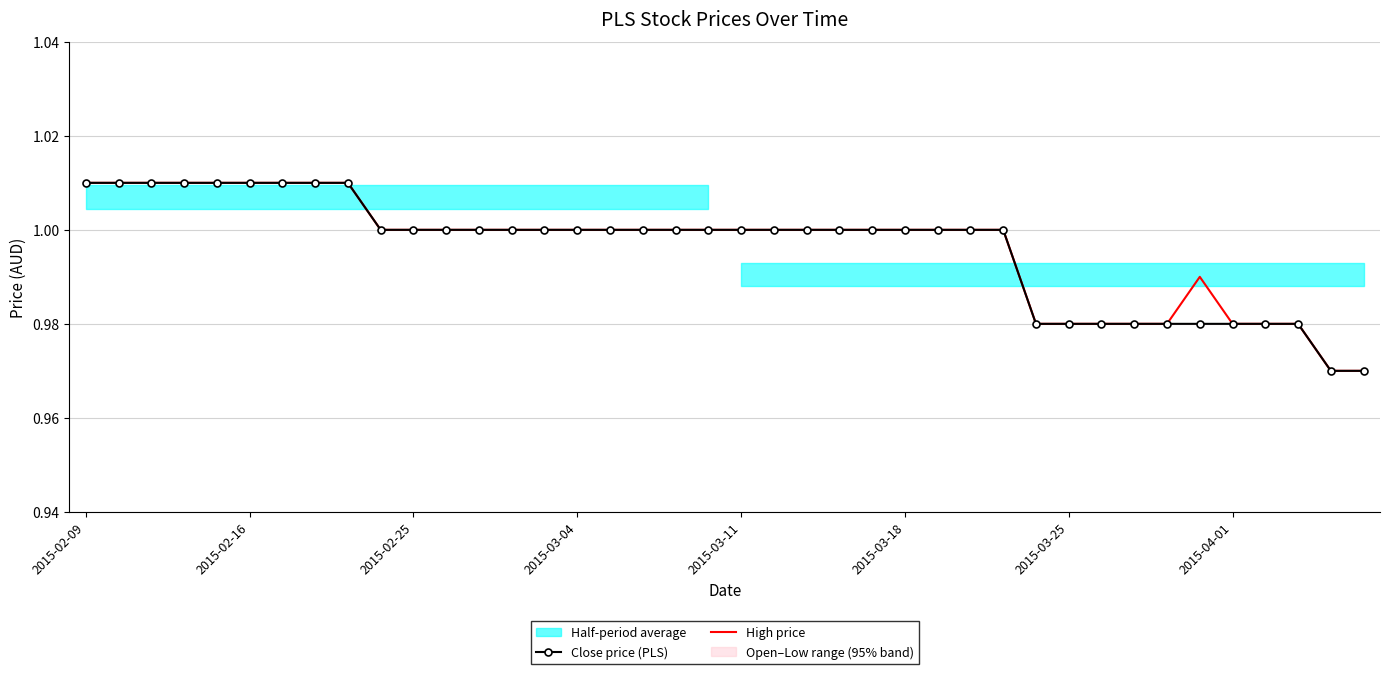

The High price series shows 0.7 at 2015-04-01. True or false?

False